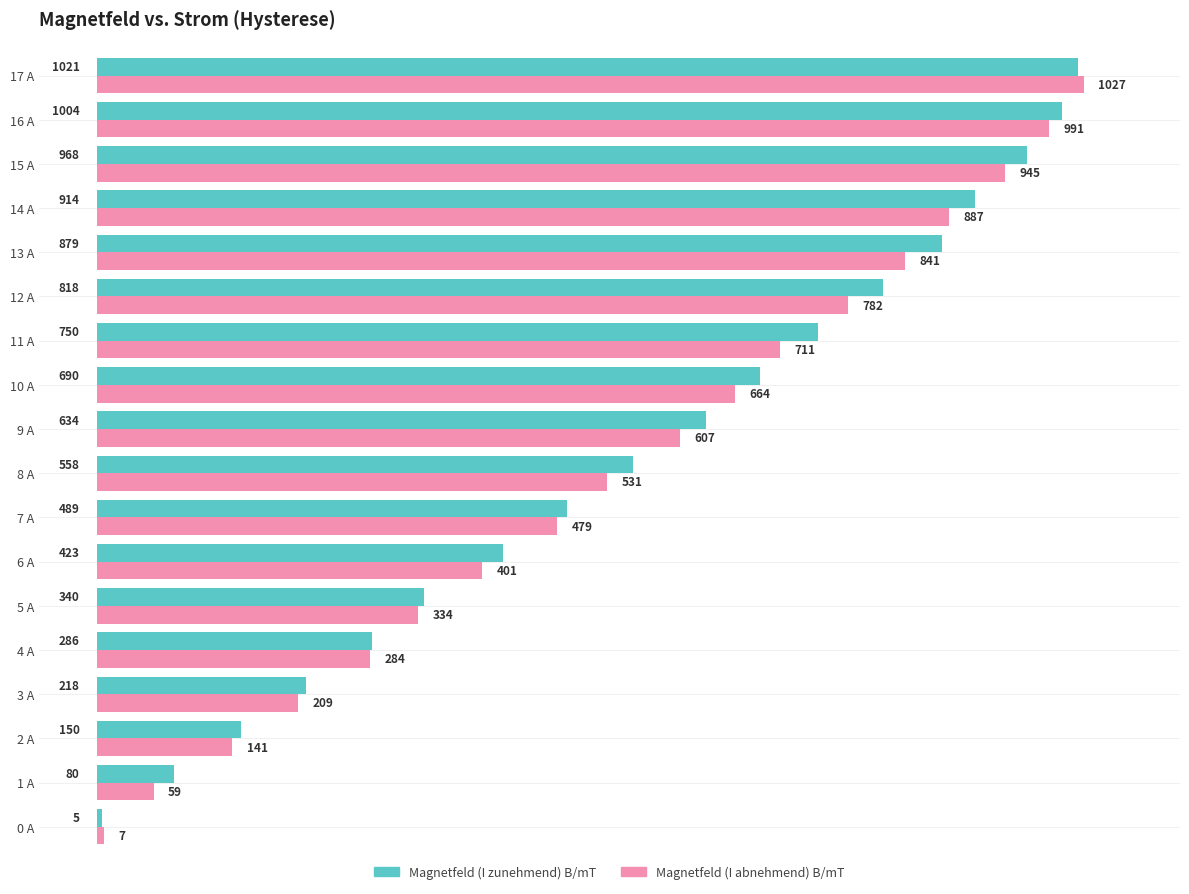

Which series has the largest total across all categories?

Magnetfeld (I zunehmend) B/mT